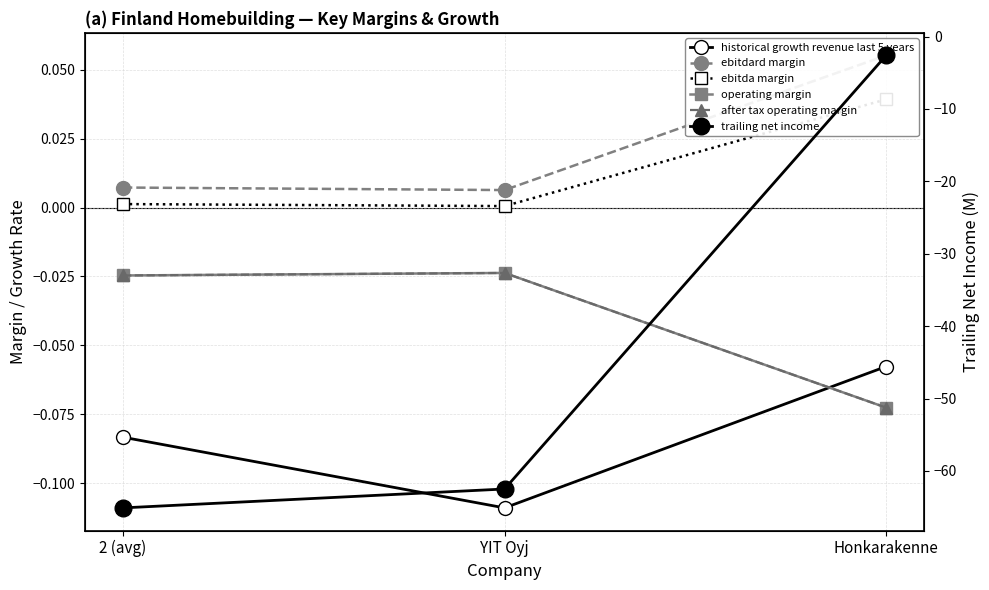

How many lines are shown in the chart?

6